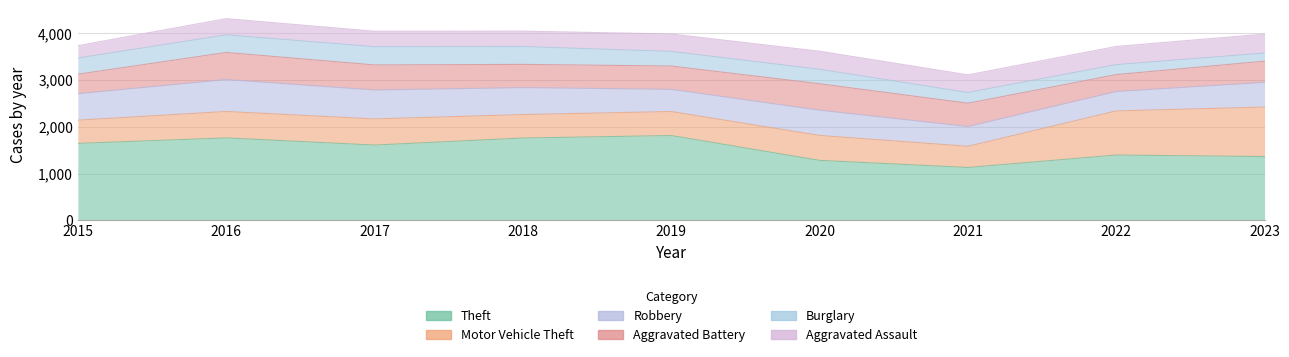

Which has a higher value, 2016 or 2018?

2016